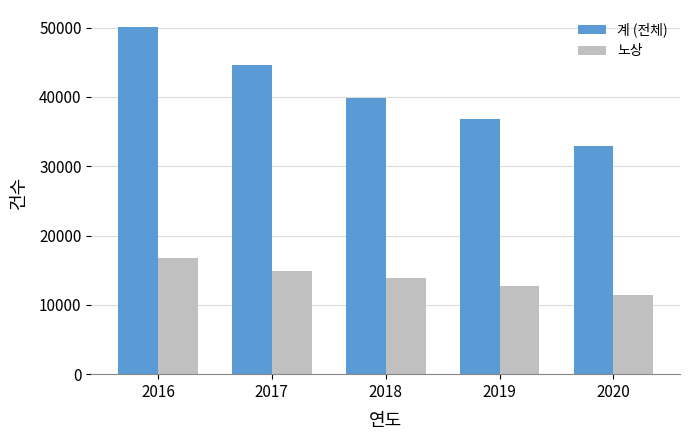

What is the average value of the 계 (전체) series?

40833